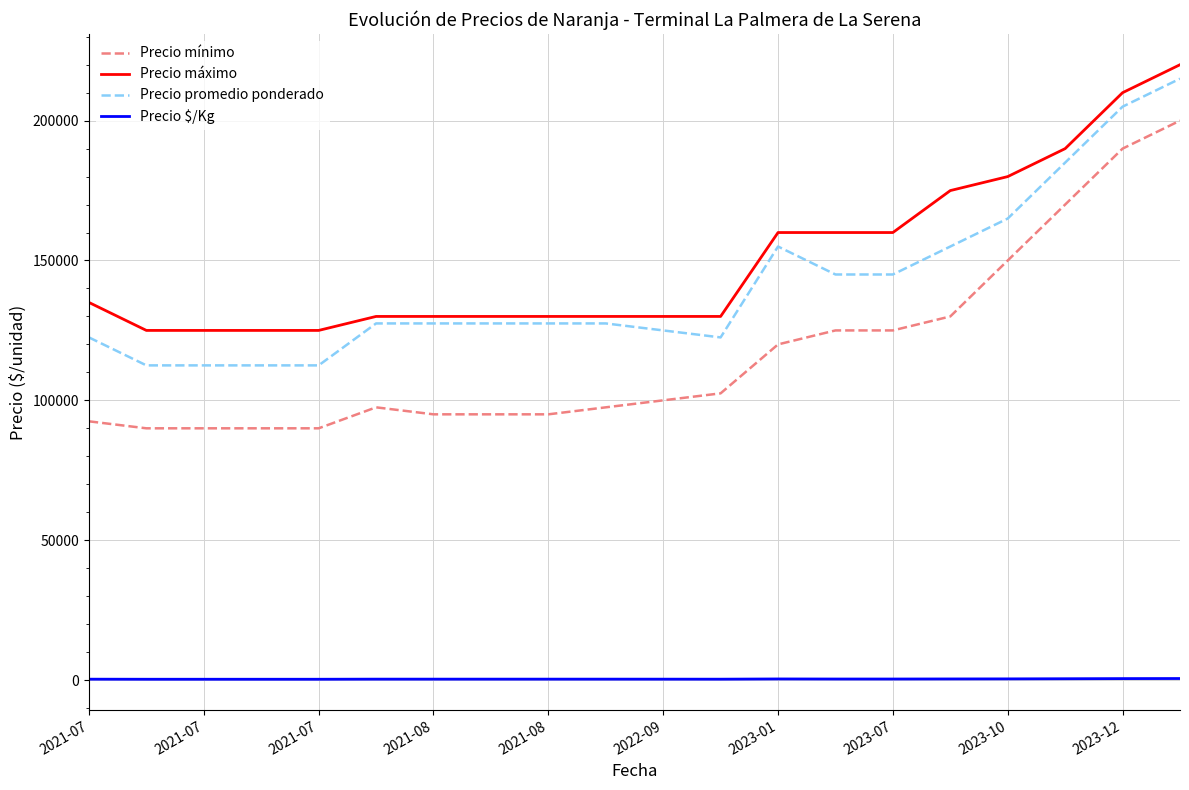

Which series has the largest range (max minus min)?

Precio mínimo